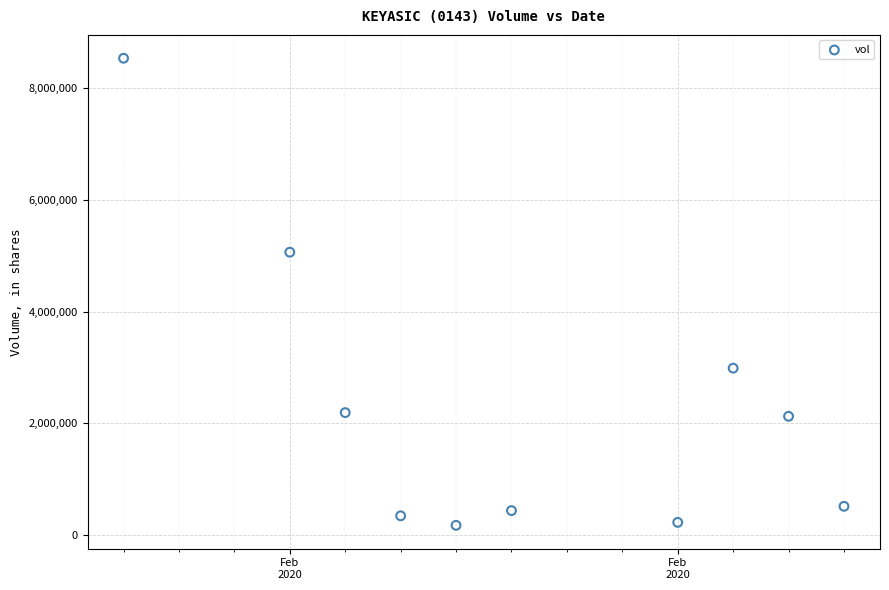

What is the range of Y values (max minus min)?

8351400